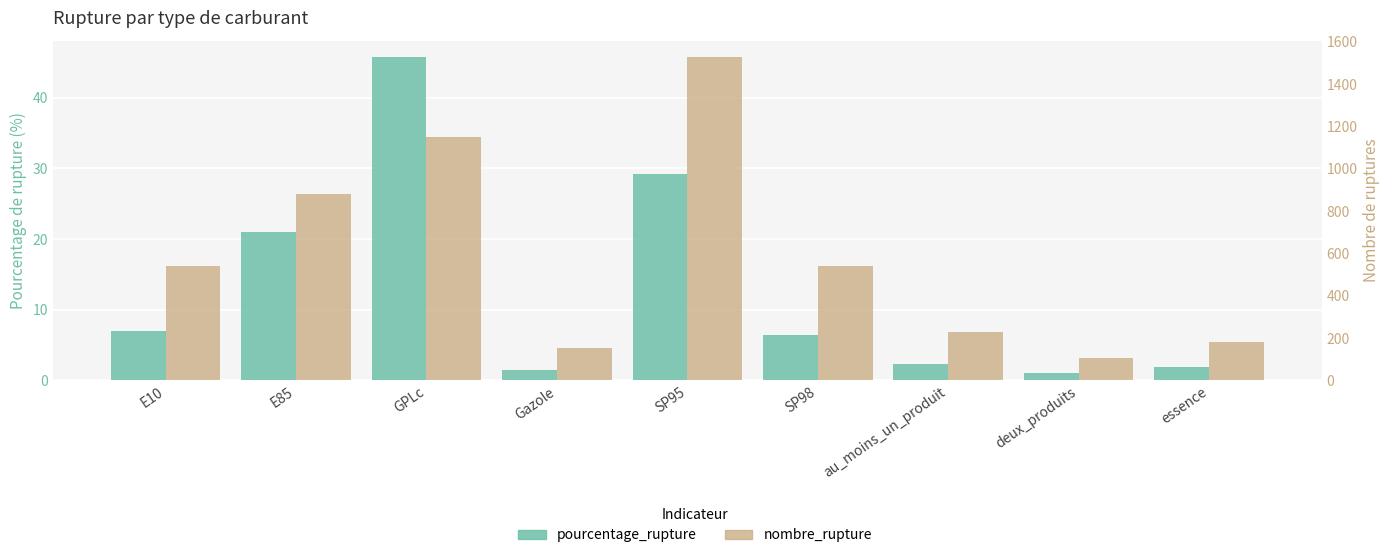

True or false: nombre_rupture has a value of 244.5 at E10.

False